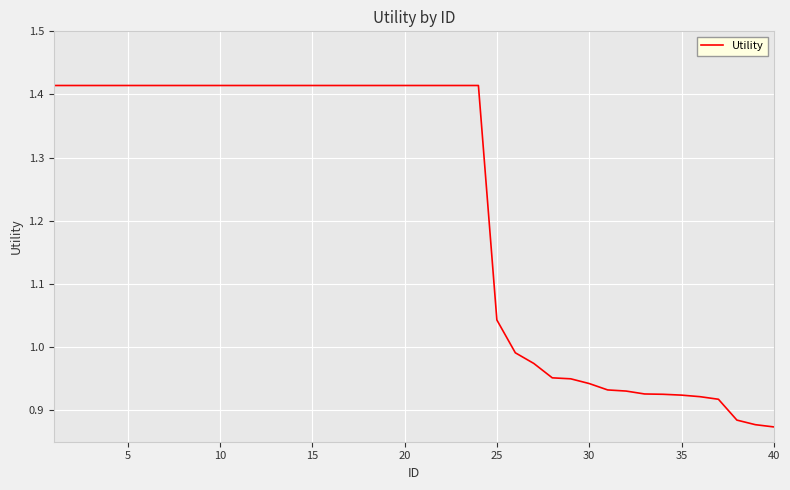

What is the difference between the maximum and minimum values?

0.5